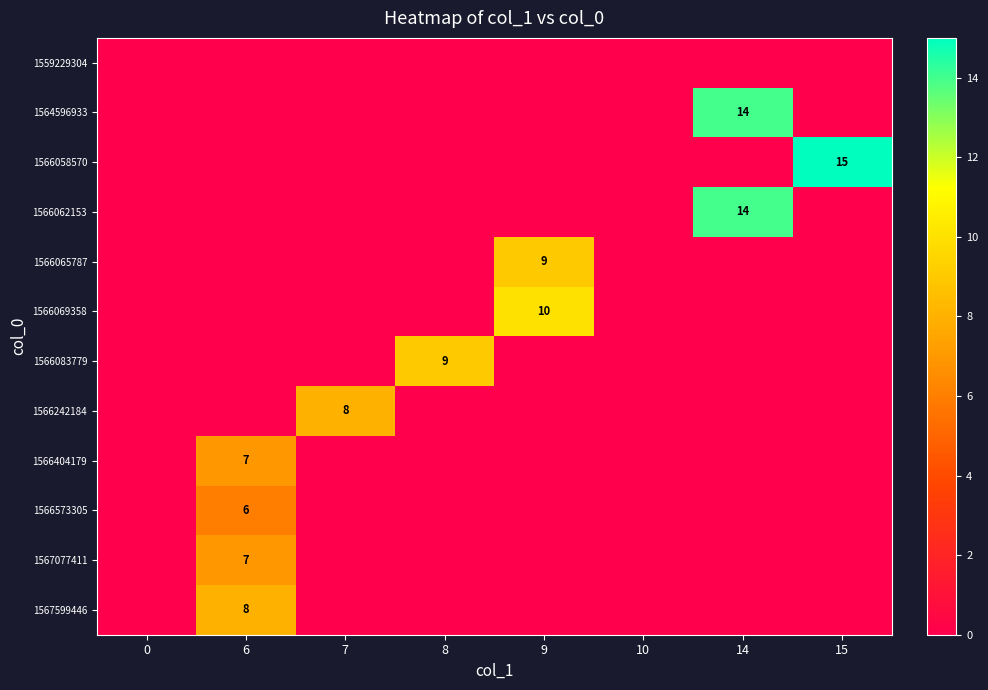

What is the sum of all 1566242184 values?

8